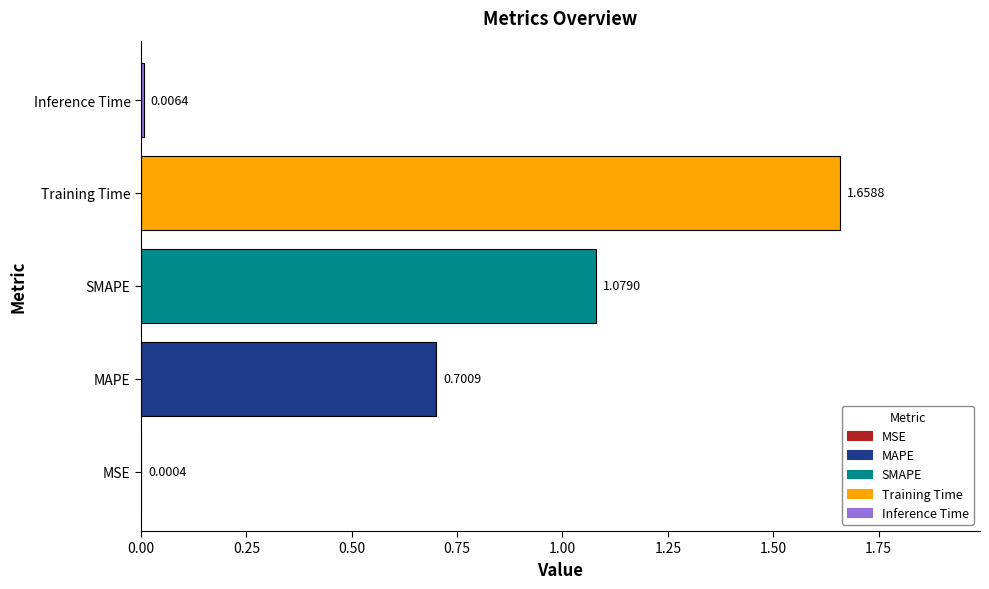

Are the bars horizontal?

Yes